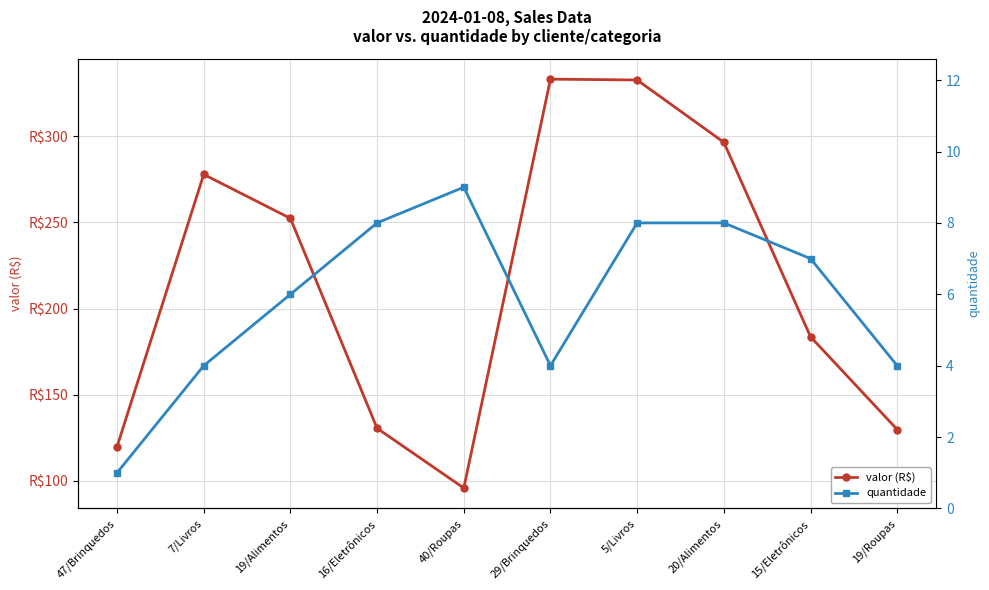

Reading left to right, transcribe all the data shown in this chart.

valor (R$): 47/Brinquedos=119.8	7/Livros=277.9	19/Alimentos=252.4	16/Eletrônicos=130.5	40/Roupas=95.8	29/Brinquedos=333.2	5/Livros=332.7	20/Alimentos=296.5	15/Eletrônicos=183.6	19/Roupas=129.8
quantidade: 47/Brinquedos=1.0	7/Livros=4.0	19/Alimentos=6.0	16/Eletrônicos=8.0	40/Roupas=9.0	29/Brinquedos=4.0	5/Livros=8.0	20/Alimentos=8.0	15/Eletrônicos=7.0	19/Roupas=4.0